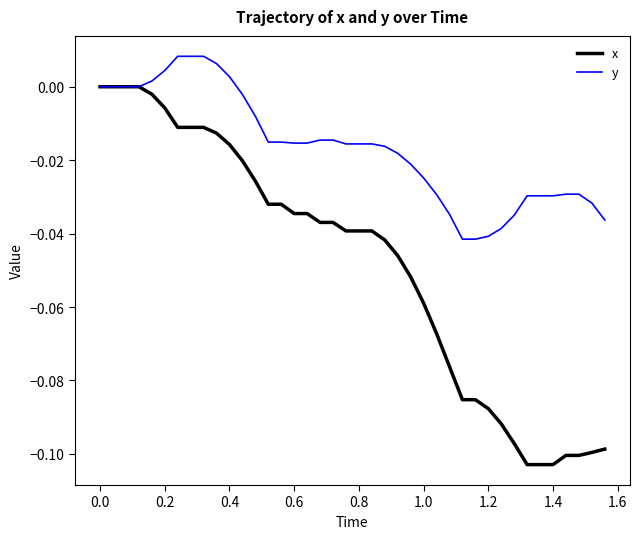

Which series has the widest spread of values?

x